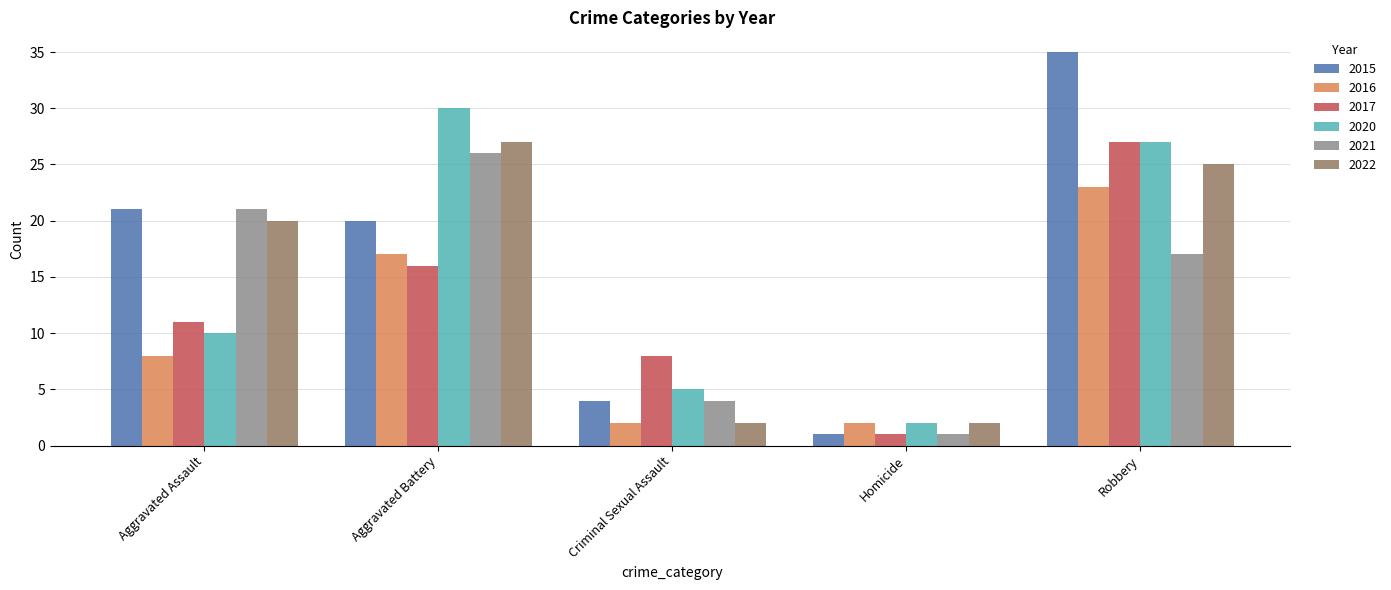

Which category has the lowest value in the 2020 series?

Homicide